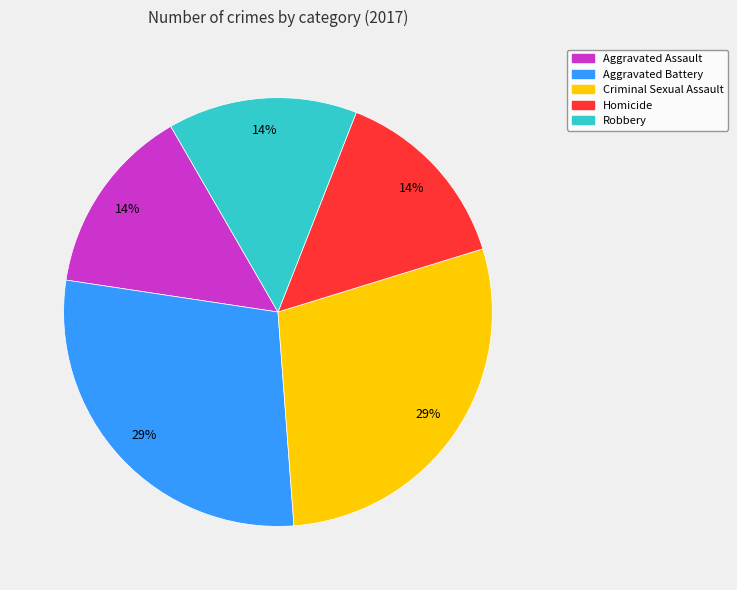

Combined, do Aggravated Assault and Aggravated Battery account for over 50%?

No